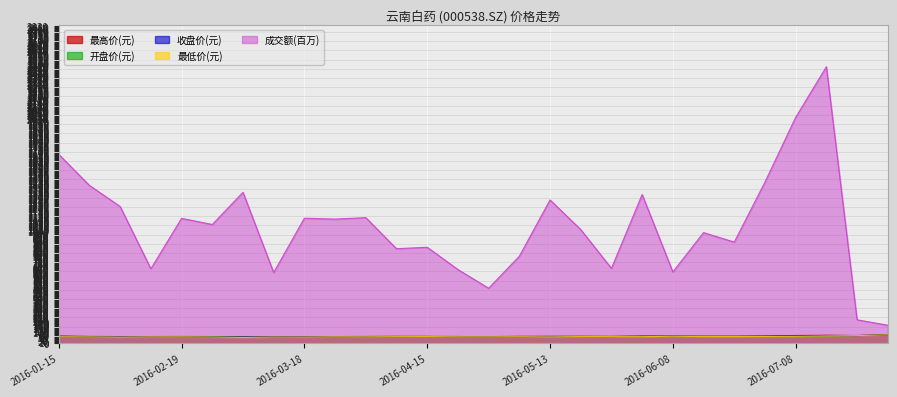

Reading left to right, extract all data points from this chart.

最高价(元): 64.8	61.5	60.0	60.2	60.8	60.1	56.9	57.8	60.1	60.0	60.9	62.3	61.5	60.6	59.5	62.3	62.1	62.3	61.5	63.5	63.8	62.6	62.7	64.9	69.6	71.6	69.6	75.5
最低价(元): 58.8	57.3	55.6	57.6	57.9	55.9	52.5	55.6	56.2	58.0	57.9	59.4	59.9	58.0	57.9	59.0	57.7	60.0	59.8	59.4	62.5	60.4	60.1	61.0	62.4	66.4	68.6	75.5
收盘价(元): 59.1	58.2	58.9	59.5	59.2	56.0	56.5	56.0	59.7	58.9	59.8	59.9	60.6	58.7	59.3	59.4	60.7	60.9	60.2	63.1	63.0	61.3	61.5	63.0	66.4	69.6	68.6	75.5
开盘价(元): 63.9	58.7	58.7	58.9	58.9	59.8	56.2	56.9	56.7	59.7	58.9	59.7	59.9	60.4	58.8	59.3	58.5	60.4	61.0	60.3	63.6	62.3	61.2	61.4	62.9	66.7	69.0	75.5
成交额(百万): 1684.2	1407.2	1219.3	664.7	1113.7	1059.0	1345.9	630.9	1115.0	1107.2	1119.9	843.4	856.1	657.7	490.9	776.2	1277.8	1013.9	667.9	1326.2	636.4	986.7	901.9	1437.1	2014.4	2465.4	209.4	161.4